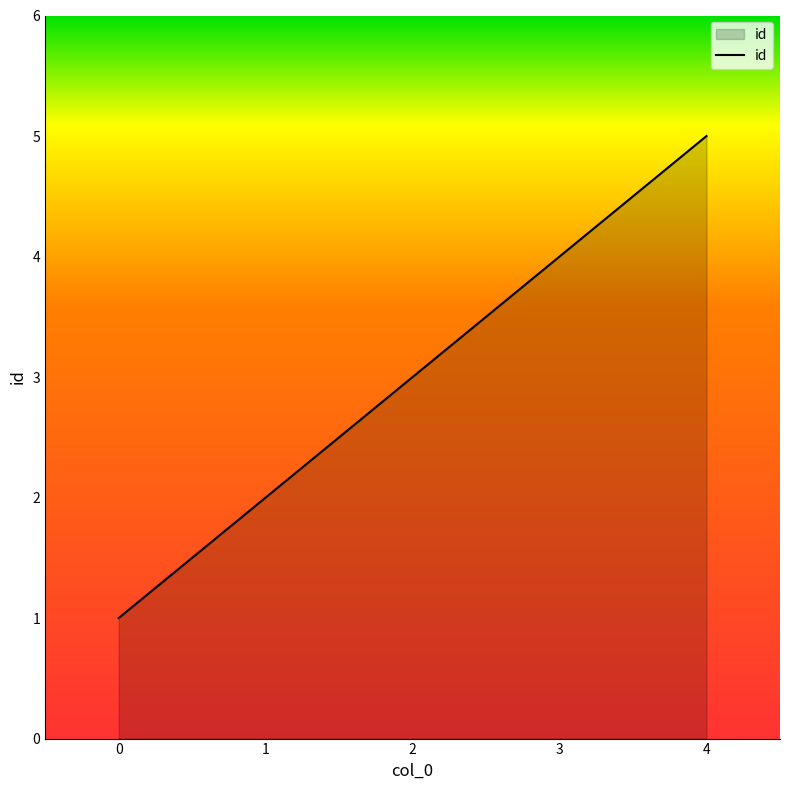

Does the chart display data point markers on the line(s)?

No